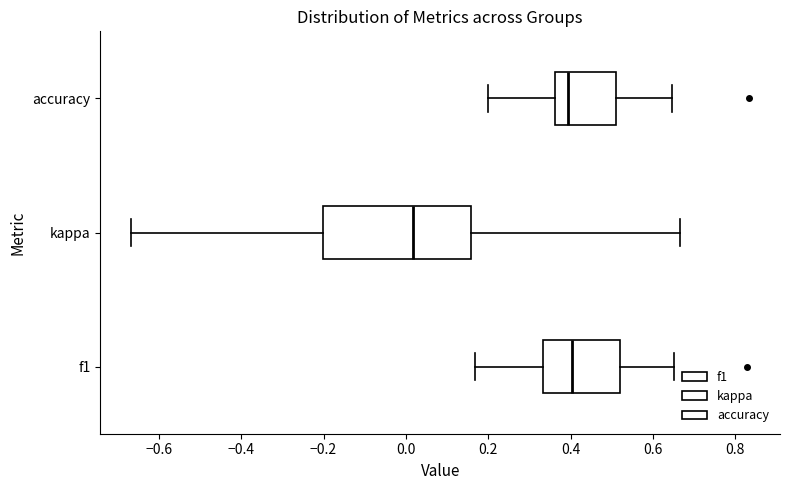

Reading bottom to top, read every box against the x-axis: the position of its median line, the range the box covers, and the ends of its whiskers. The values are not printed on the chart, so give them approximately, as read against the axis.

f1: median 0.40, box 0.34 to 0.52, whiskers 0.16 to 0.66
kappa: median 0.02, box -0.20 to 0.16, whiskers -0.66 to 0.66
accuracy: median 0.40, box 0.36 to 0.52, whiskers 0.20 to 0.64